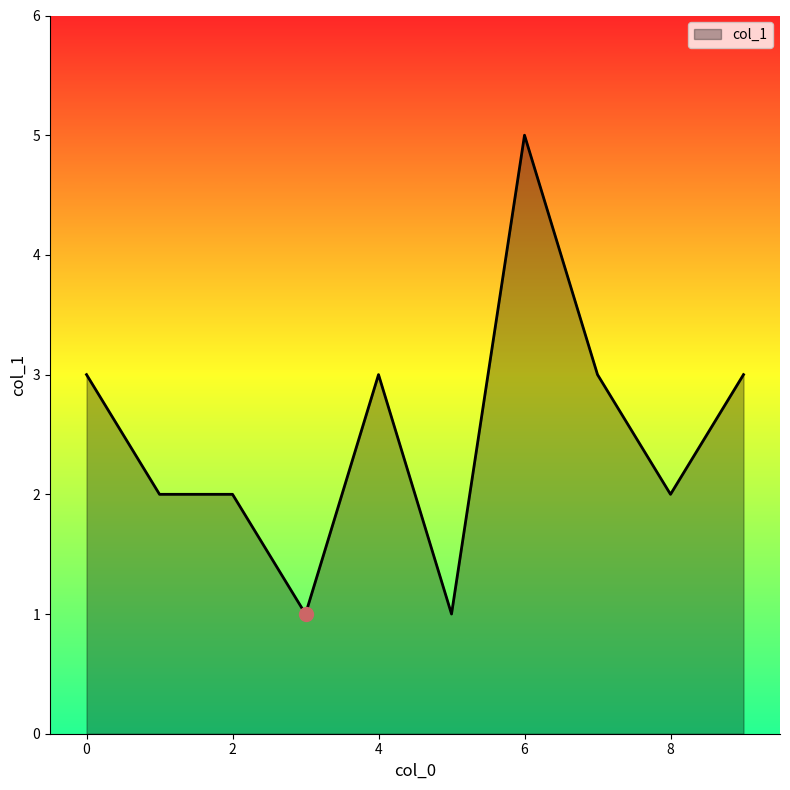

What is the difference between the maximum and minimum values?

4